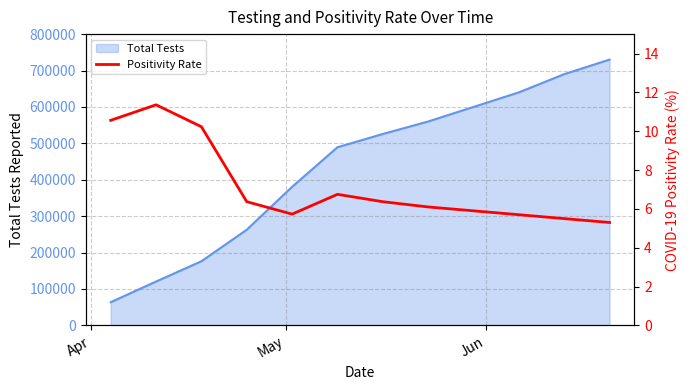

What is the lowest value of the Total Tests series?

63751